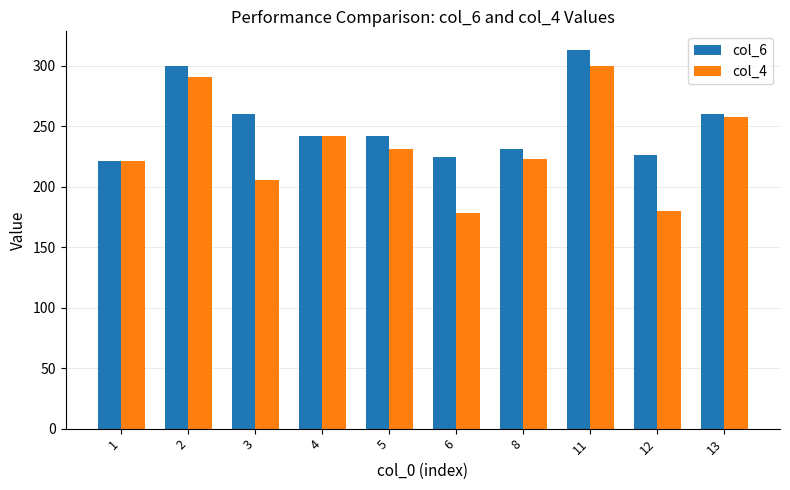

At how many categories does at least one series exceed 298?

2